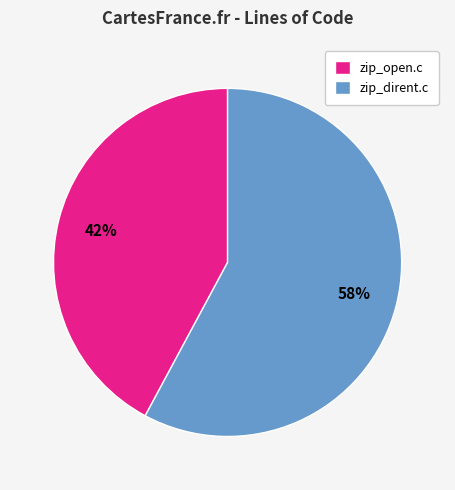

How many segments does this pie chart have?

2